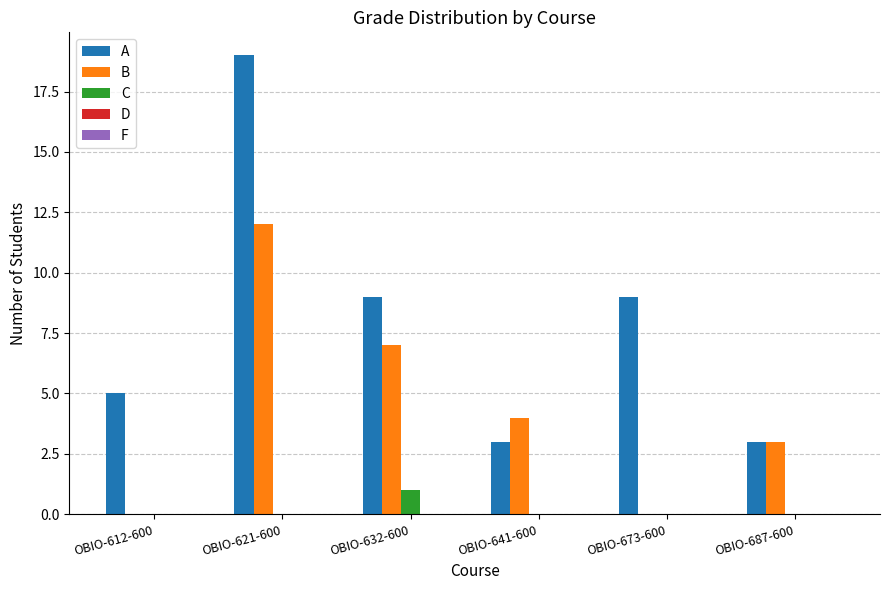

Which series has the largest range (max minus min)?

A